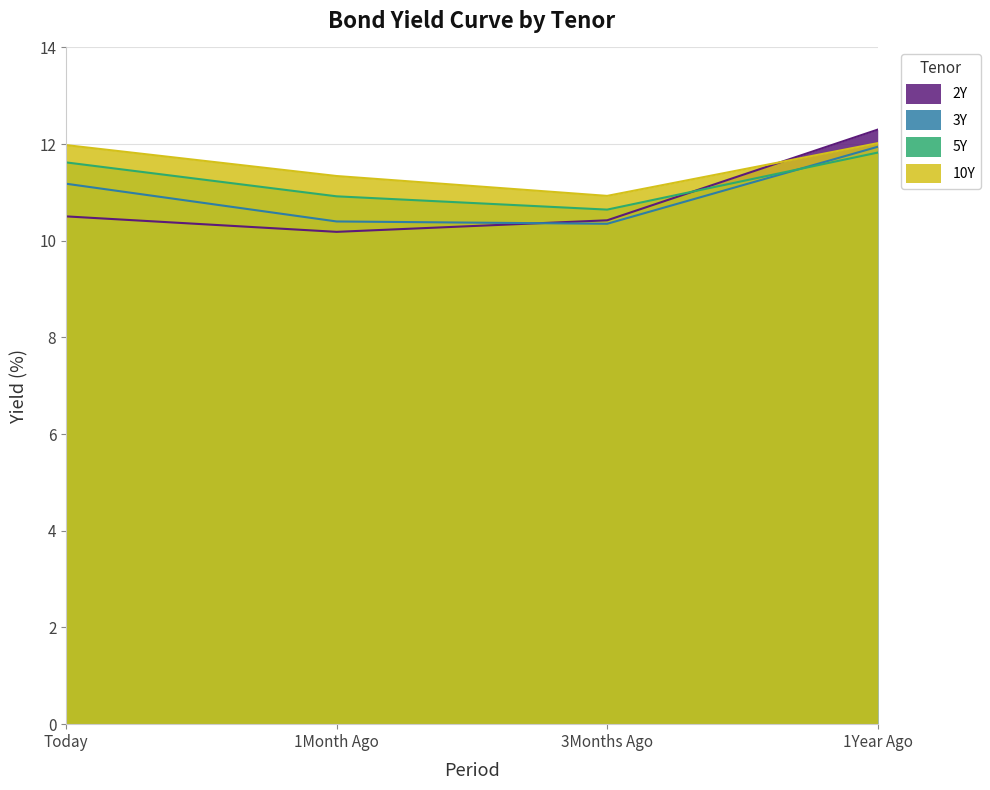

Which label corresponds to the smallest value in the chart?

1Month Ago